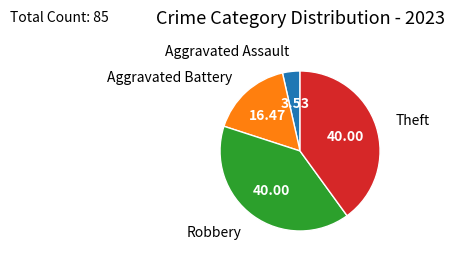

Count the number of slices in the pie.

4